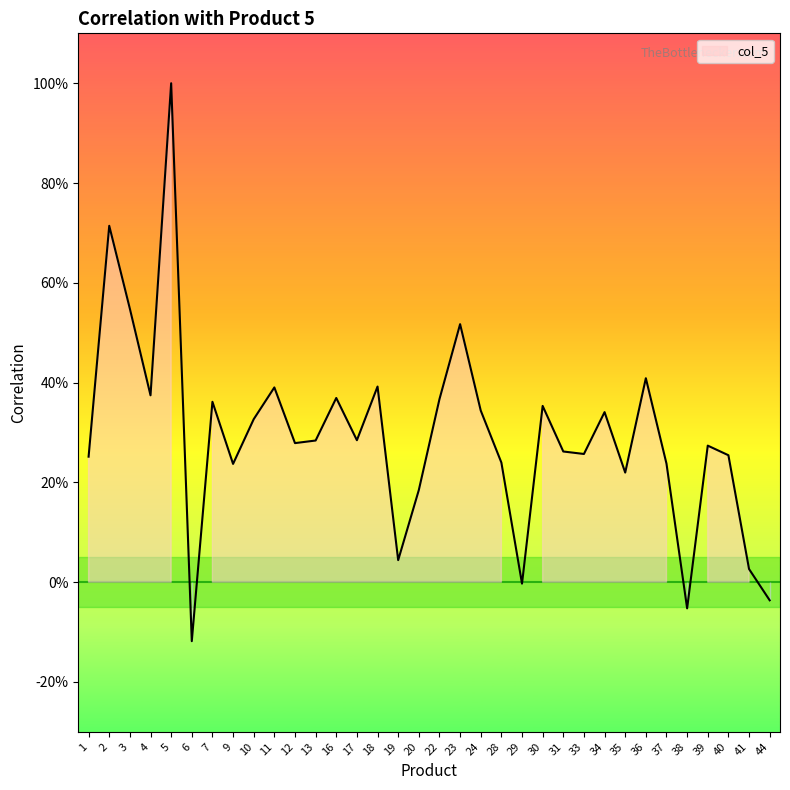

Does the chart have visible grid lines?

No